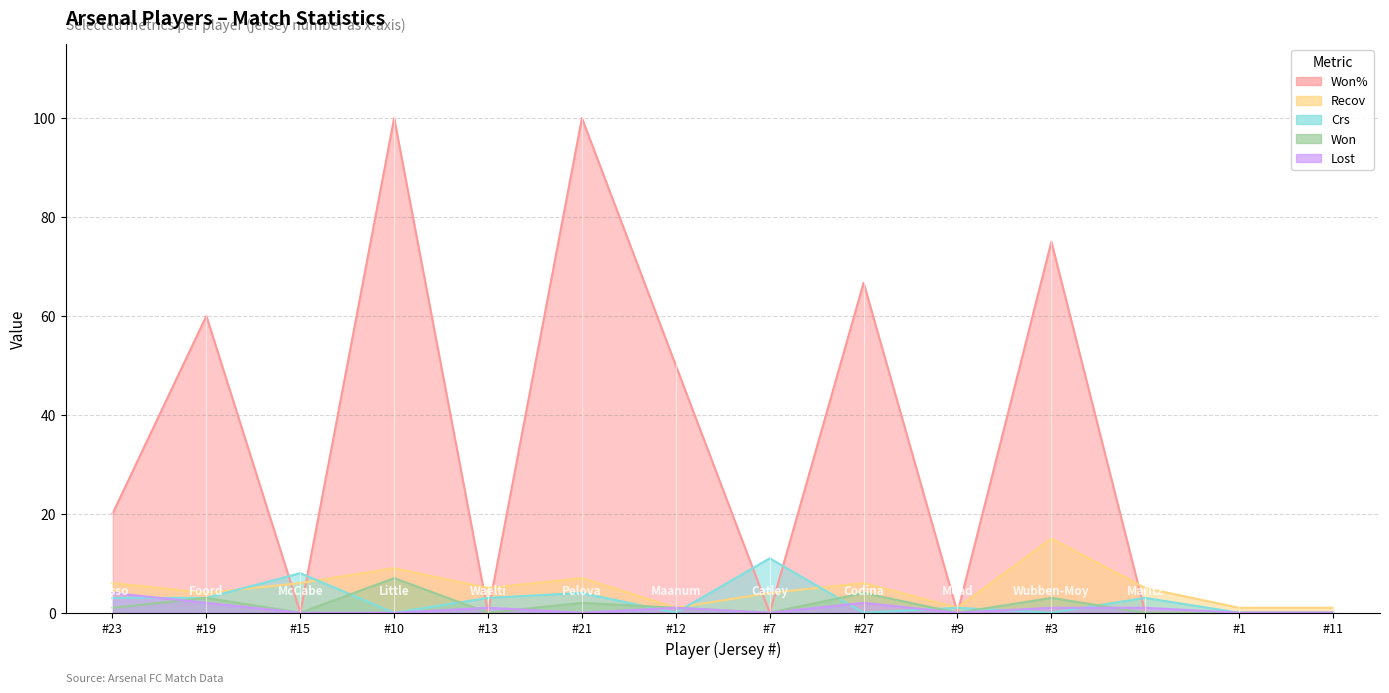

True or false: Lost and Won intersect in this chart.

True